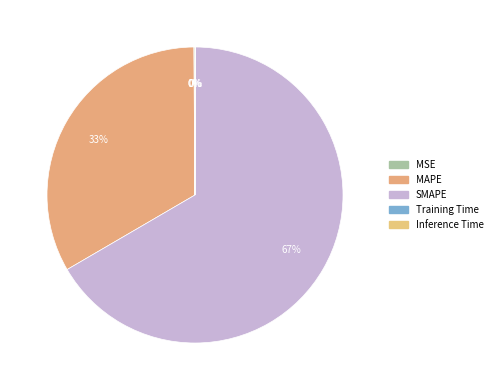

Which category has the smallest portion of the pie?

Training Time